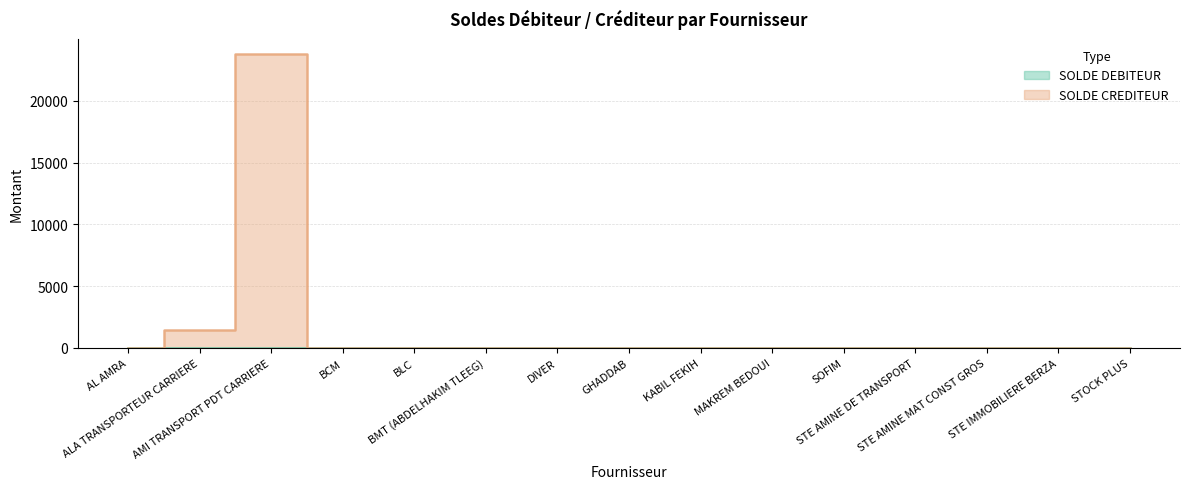

What is the maximum value shown in the chart?

23803.9